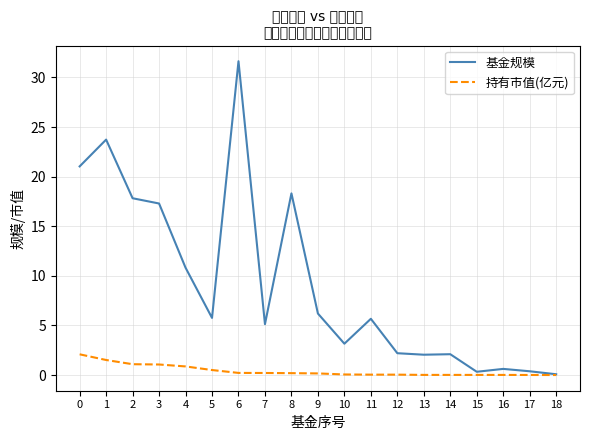

Where is the first local maximum for 基金规模?

1